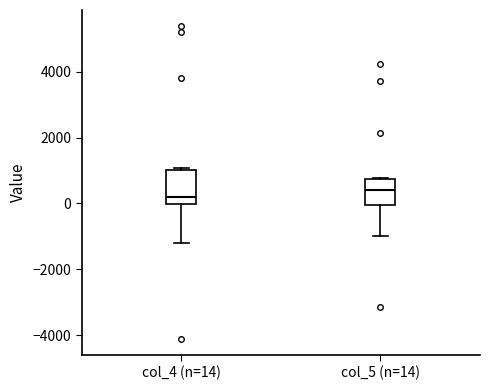

Reading left to right, read every box against the y-axis: the position of its median line, the range the box covers, and the ends of its whiskers. The values are not printed on the chart, so give them approximately, as read against the axis.

col_4 (n=14): median 200, box 0 to 1000, whiskers -1200 to 1000
col_5 (n=14): median 400, box 0 to 800, whiskers -1000 to 800